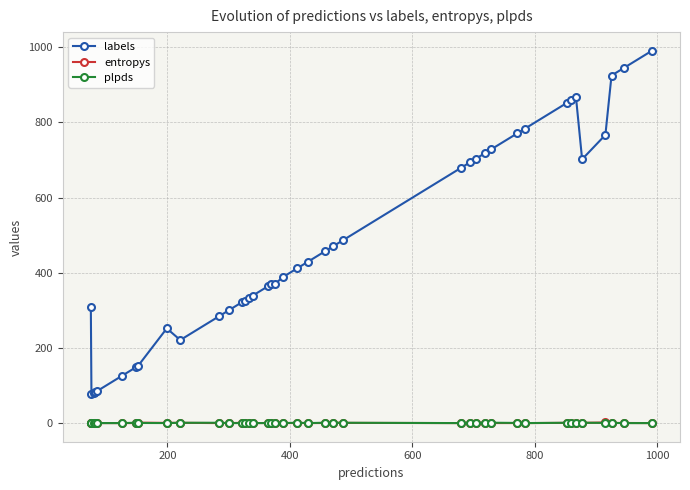

What is the value of the labels point at the 21st from the left?

412.0